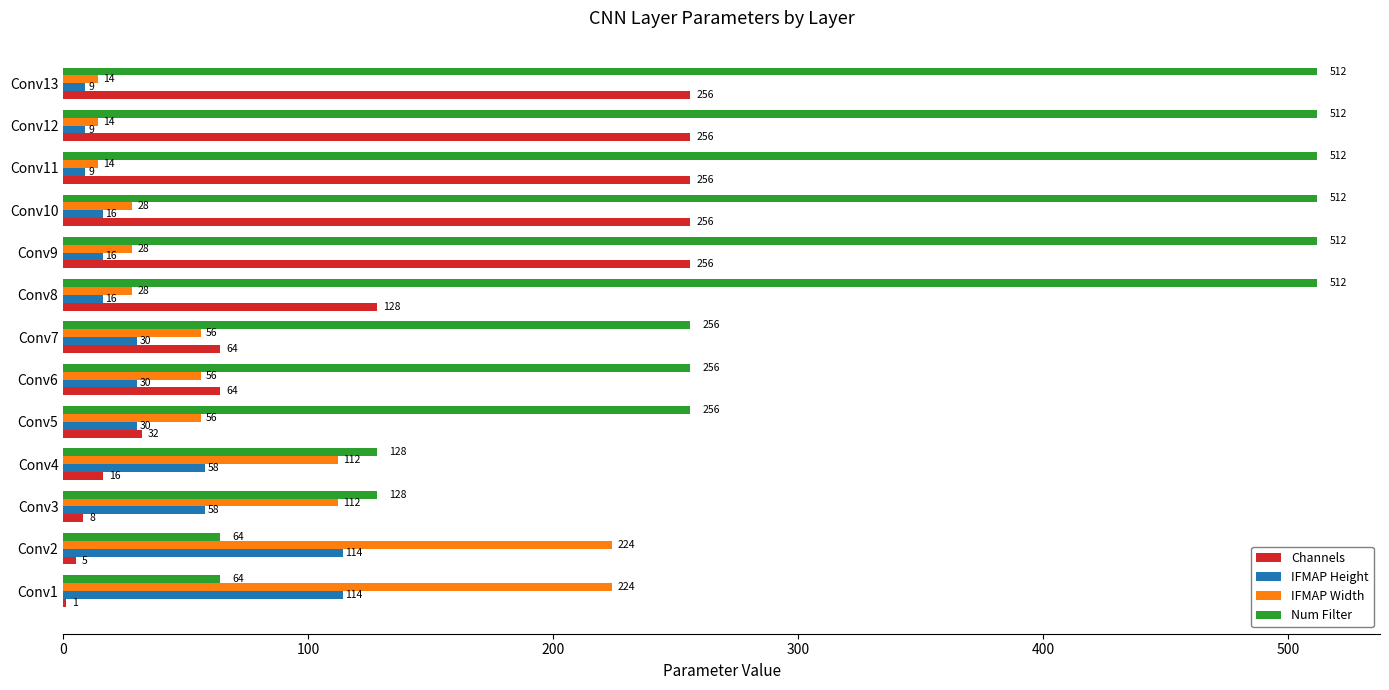

The value of IFMAP Height at Conv9 is 16. True or false?

True